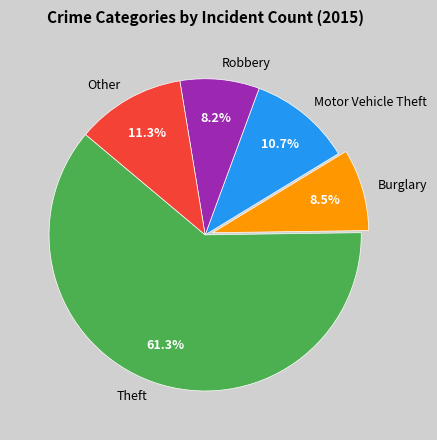

Which has a higher value, Theft or Burglary?

Theft